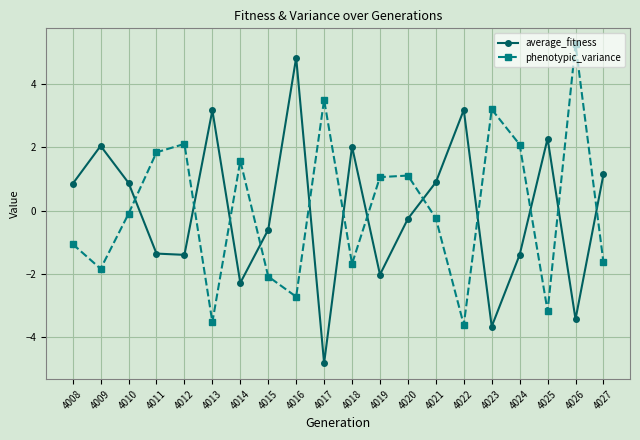

What is the value of the average_fitness point at the 4th from the left?

-1.4